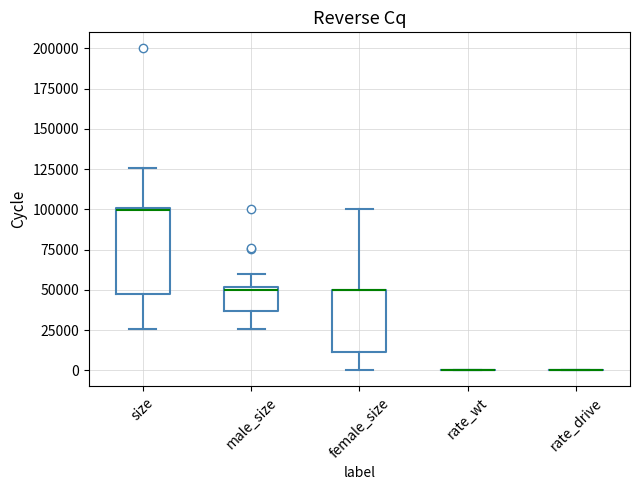

Where does the lower whisker of the box for size end on the y-axis? The values are not printed on the chart, so give them approximately, as read against the axis.

25000